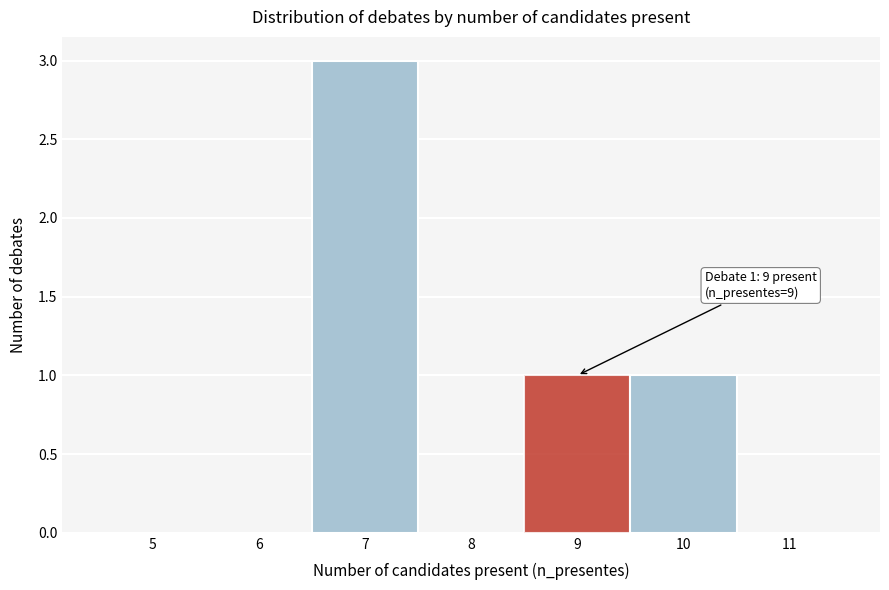

Which range on the x-axis has the tallest bar?

6.5 to 7.5